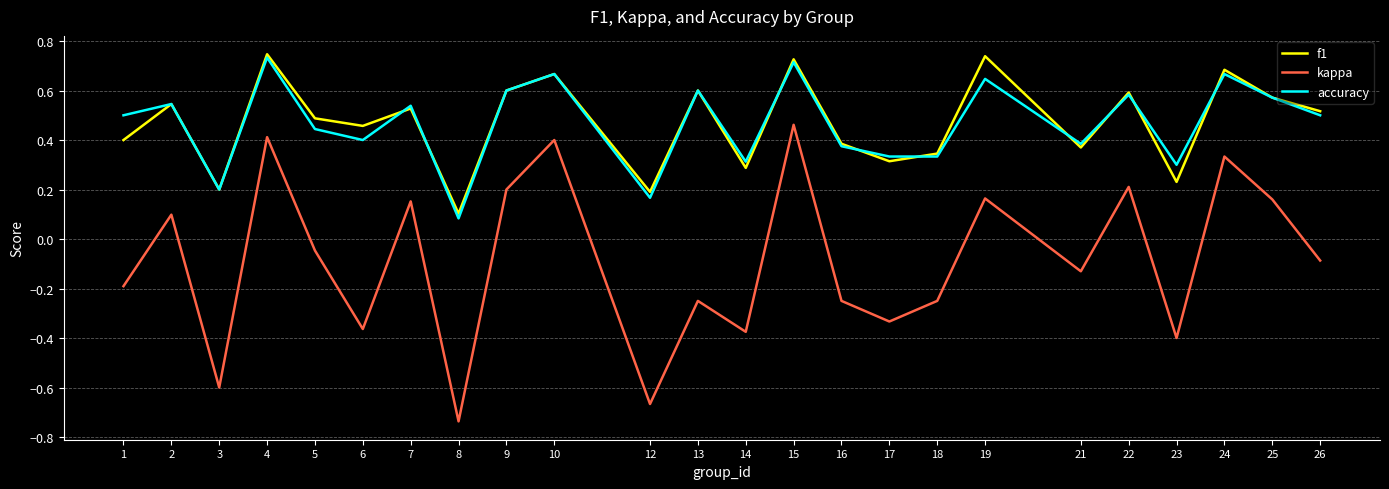

Which category has the lowest value across all series?

8